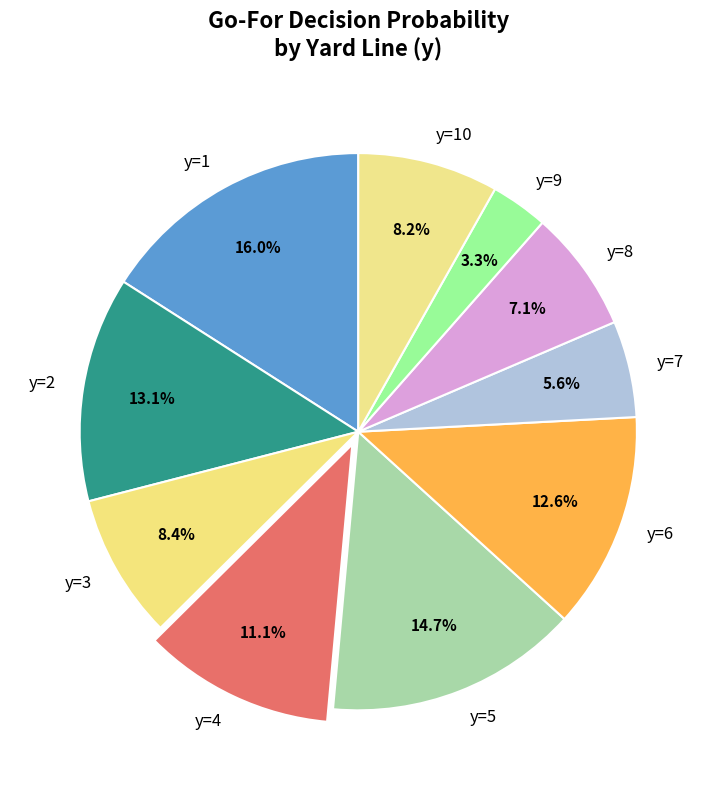

How many segments does this pie chart have?

10